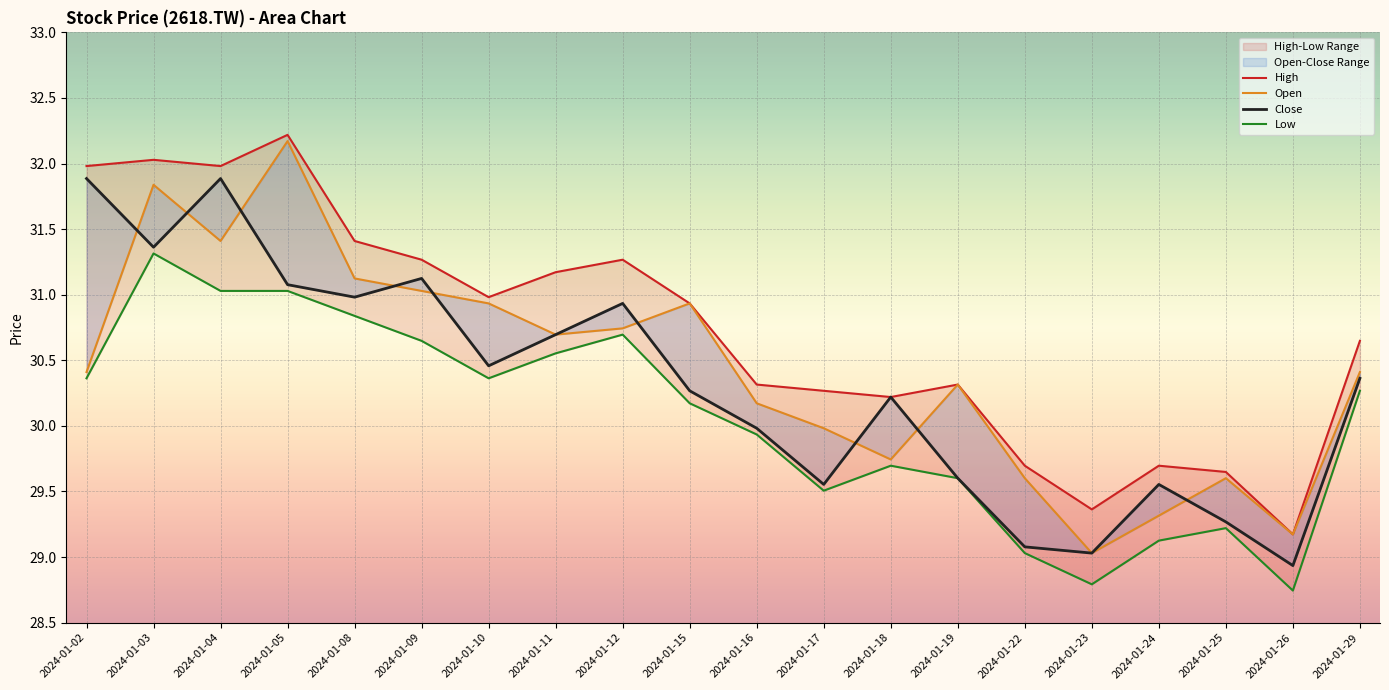

Where is Close nearest to the value 30?

2024-01-16